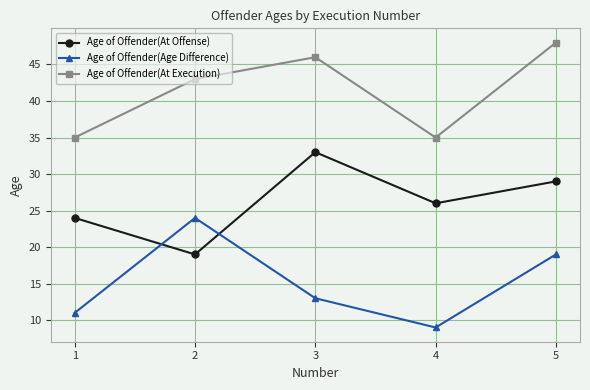

What is the spread (max minus min) of values at 5?

29